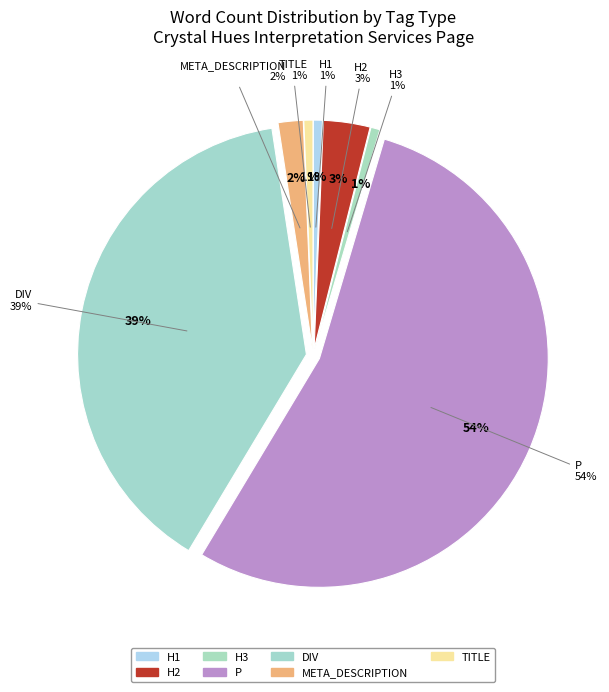

What percentage is NOT represented by h1?

99.4%